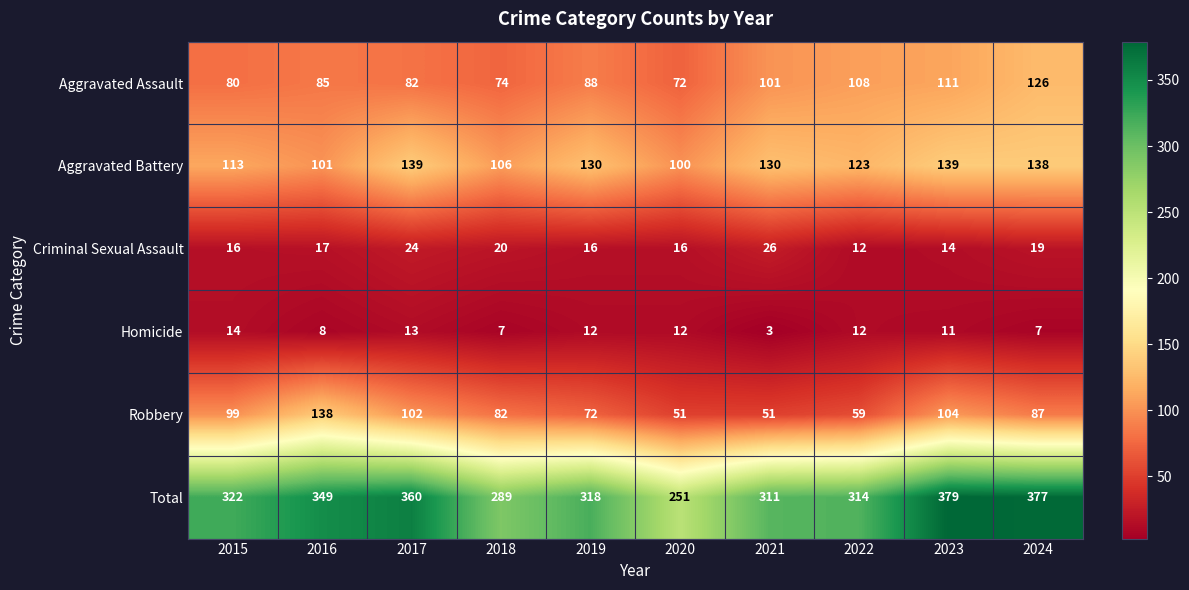

At which category is the sum across all series the highest?

2023